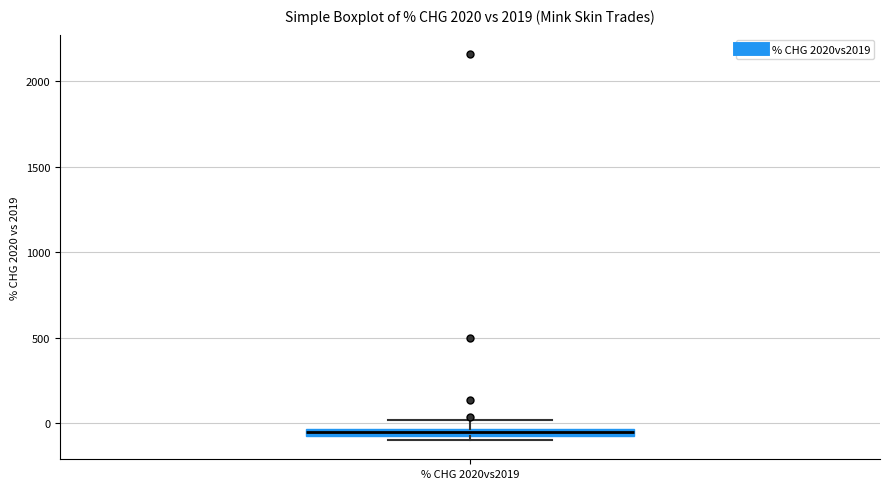

Where is the lower edge of the box for % CHG 2020vs2019 on the y-axis? The values are not printed on the chart, so give them approximately, as read against the axis.

-100